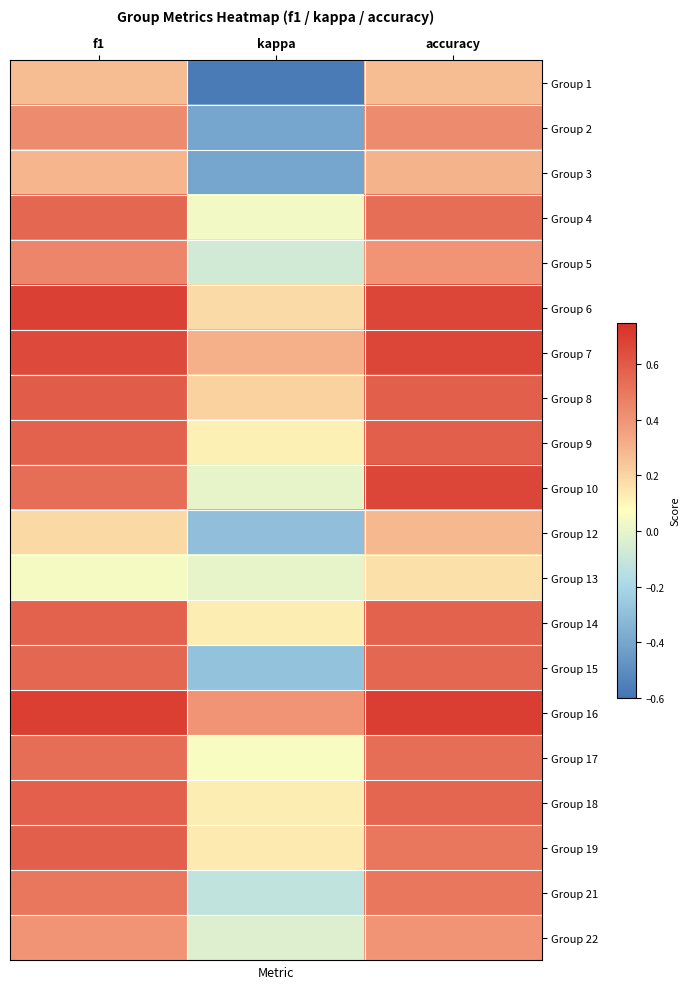

How many categories are shown in the chart?

3